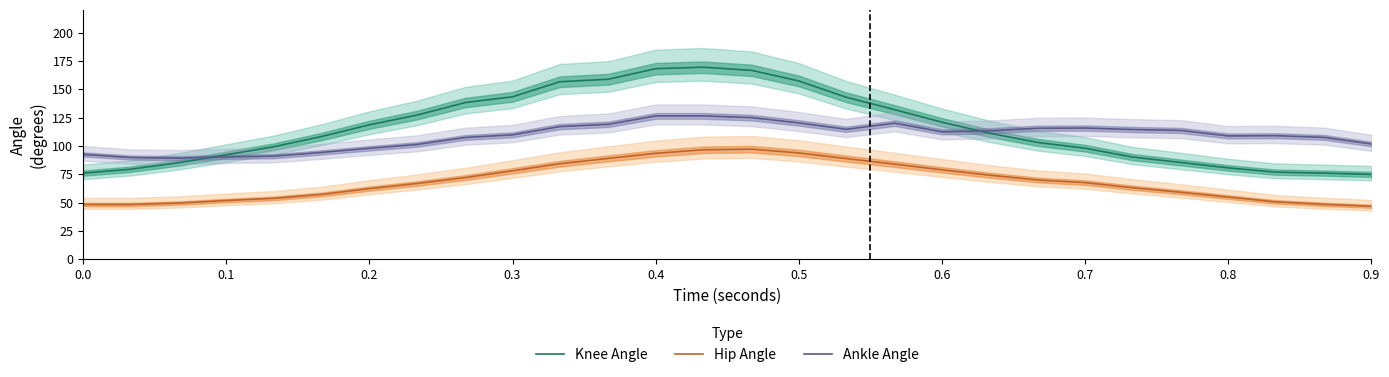

What is the highest value of the Hip Angle series?

97.1